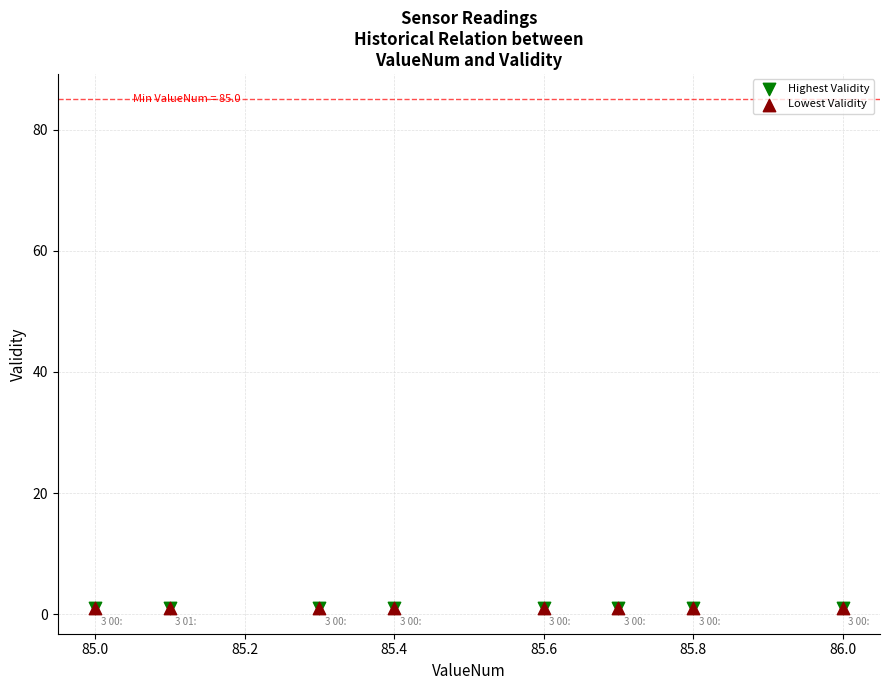

What are all the series names shown in the legend?

Highest Validity, Lowest Validity